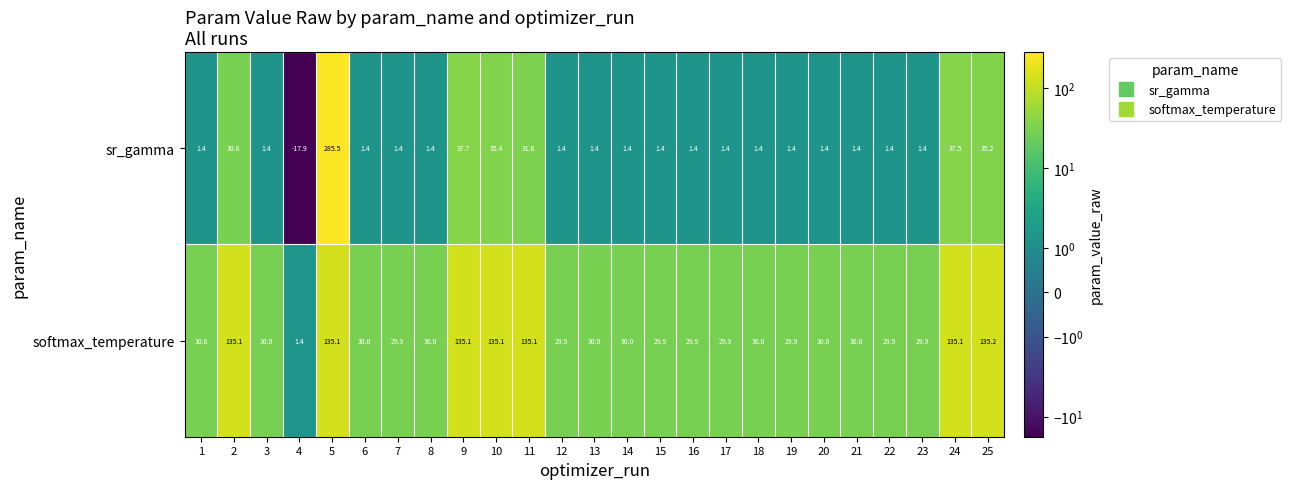

Where is sr_gamma nearest to the value 133?

9